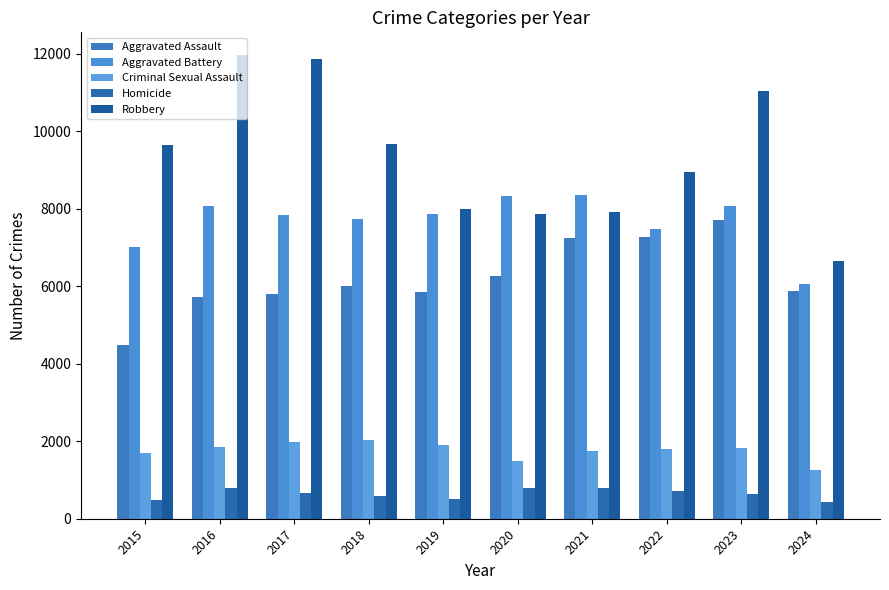

Which series has the largest range (max minus min)?

Robbery